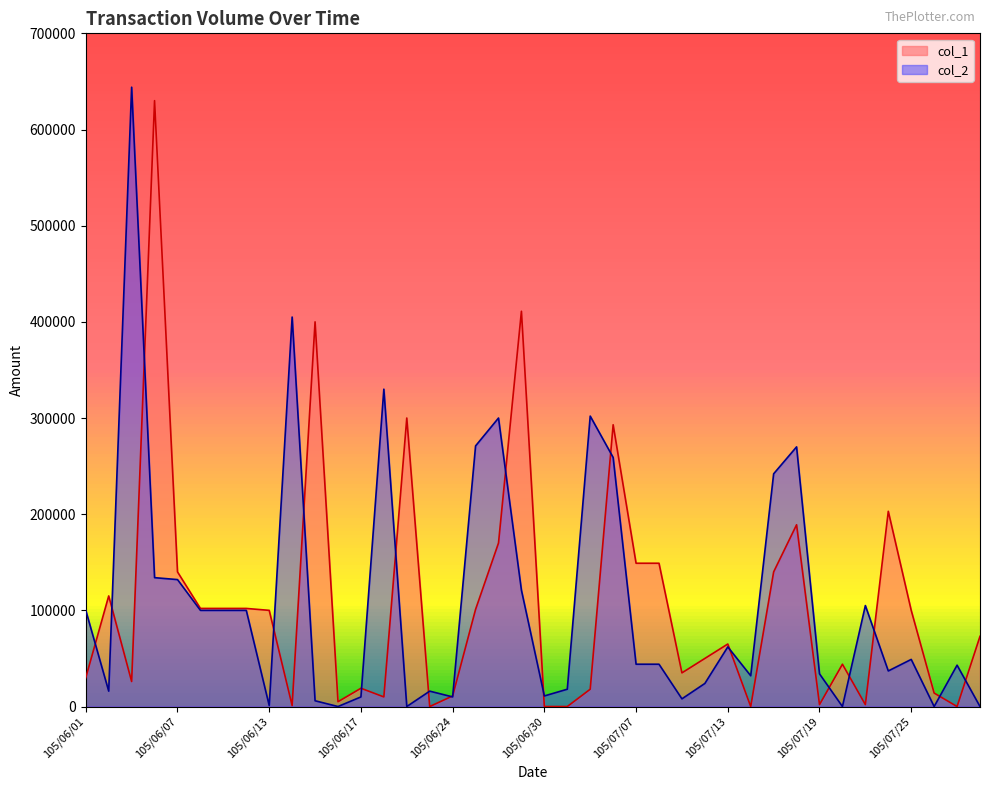

What is the sum of the col_2 values at 105/07/18 and 105/07/15?

512000